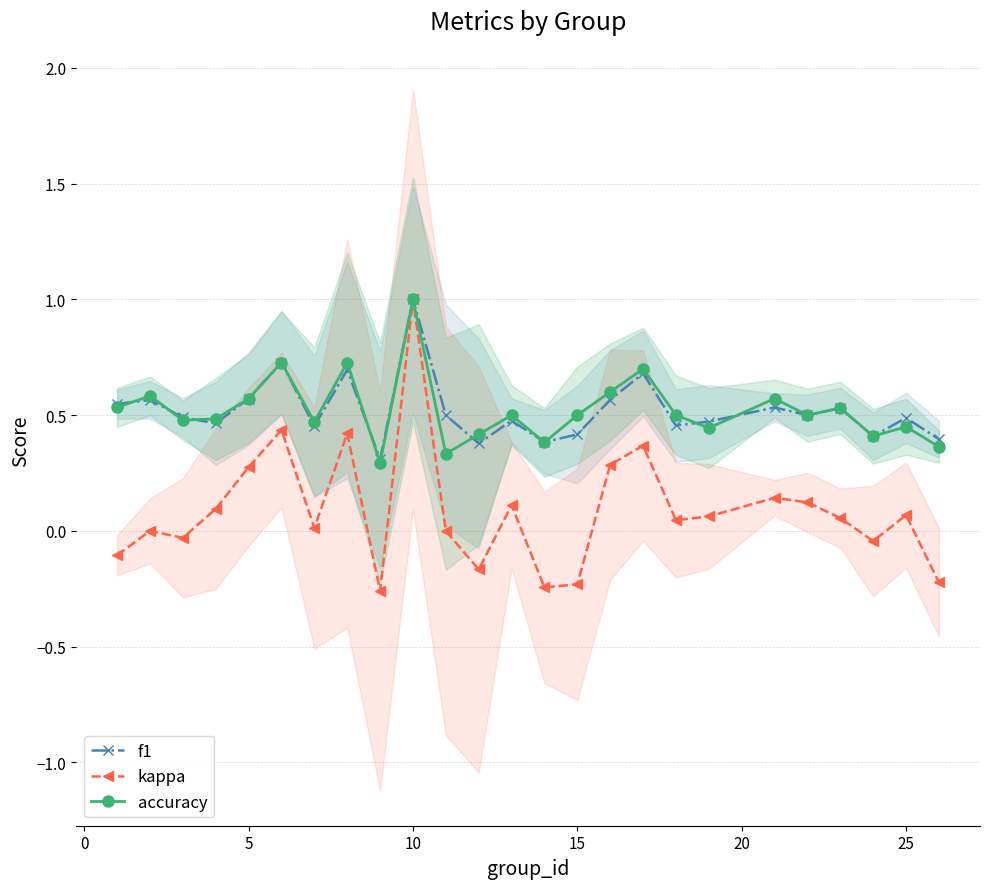

Which category has the highest value in the kappa series?

10